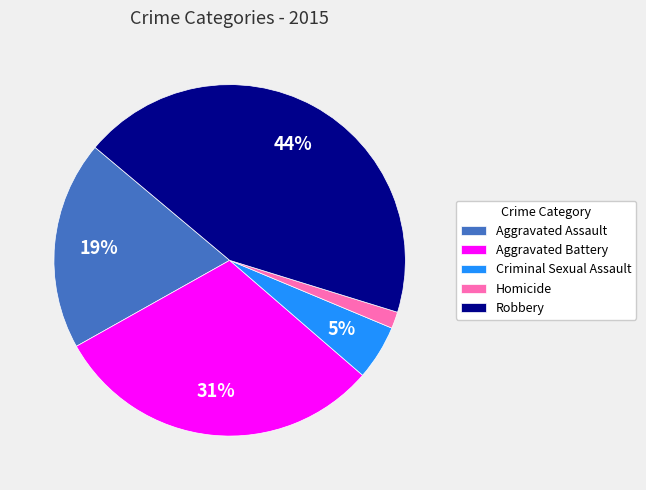

To the nearest percent, what percentage of the pie is Aggravated Assault?

19%